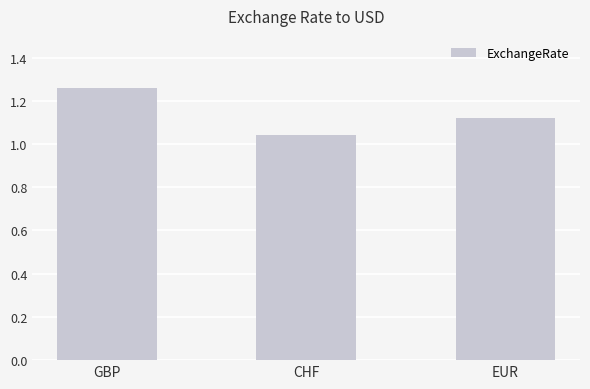

Does the chart contain stacked bars?

No